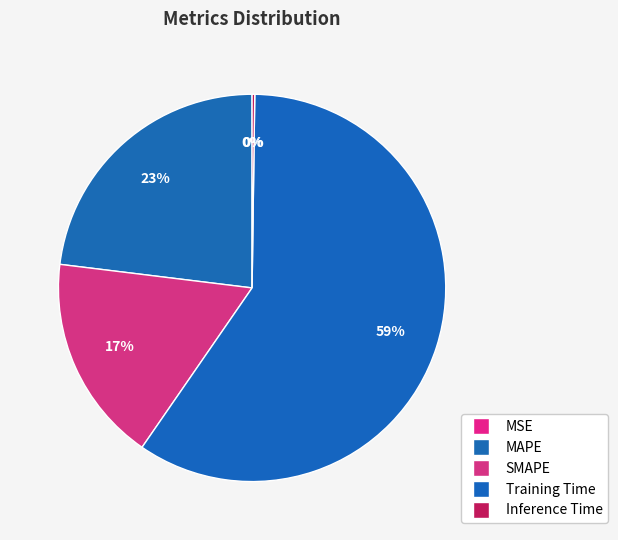

To the nearest percent, what is the difference between the MAPE and Inference Time slice percentages?

23%